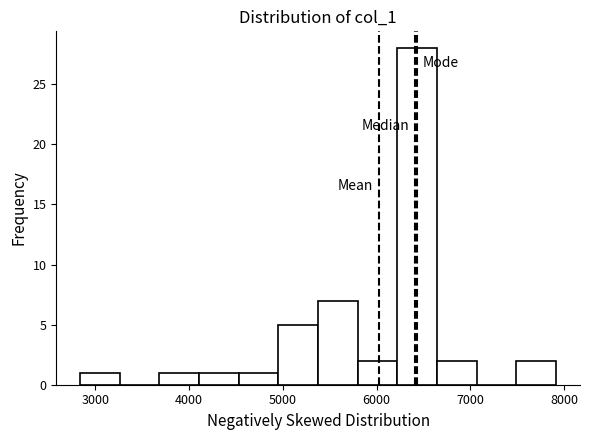

How tall is the bar that spans 6200 to 6600 on the x-axis? Neither the bar edges nor the heights are printed on the chart, so give them approximately, as read against the axes.

28